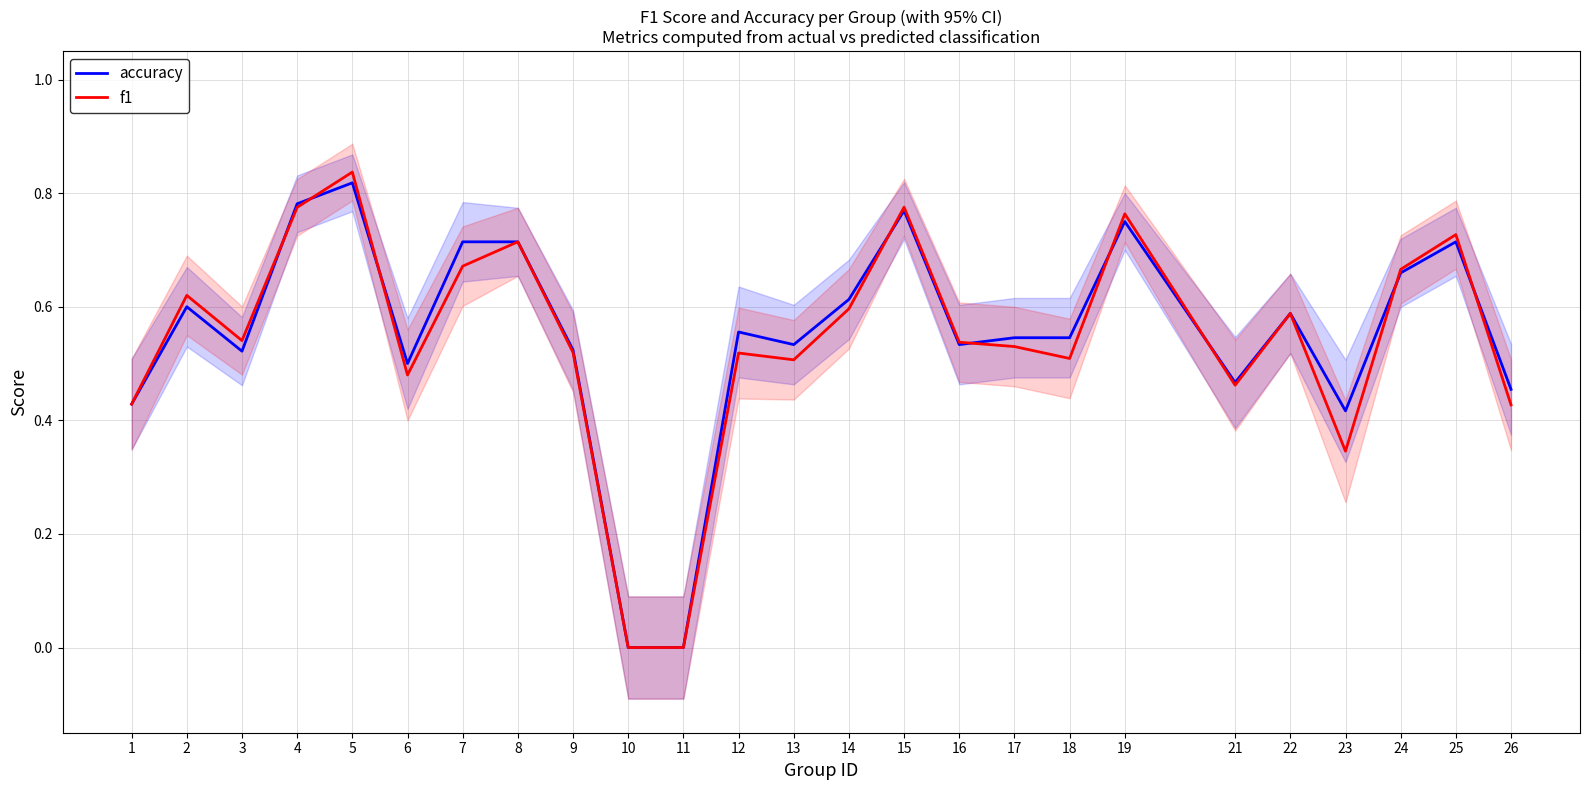

At how many categories does at least one series exceed 0?

23